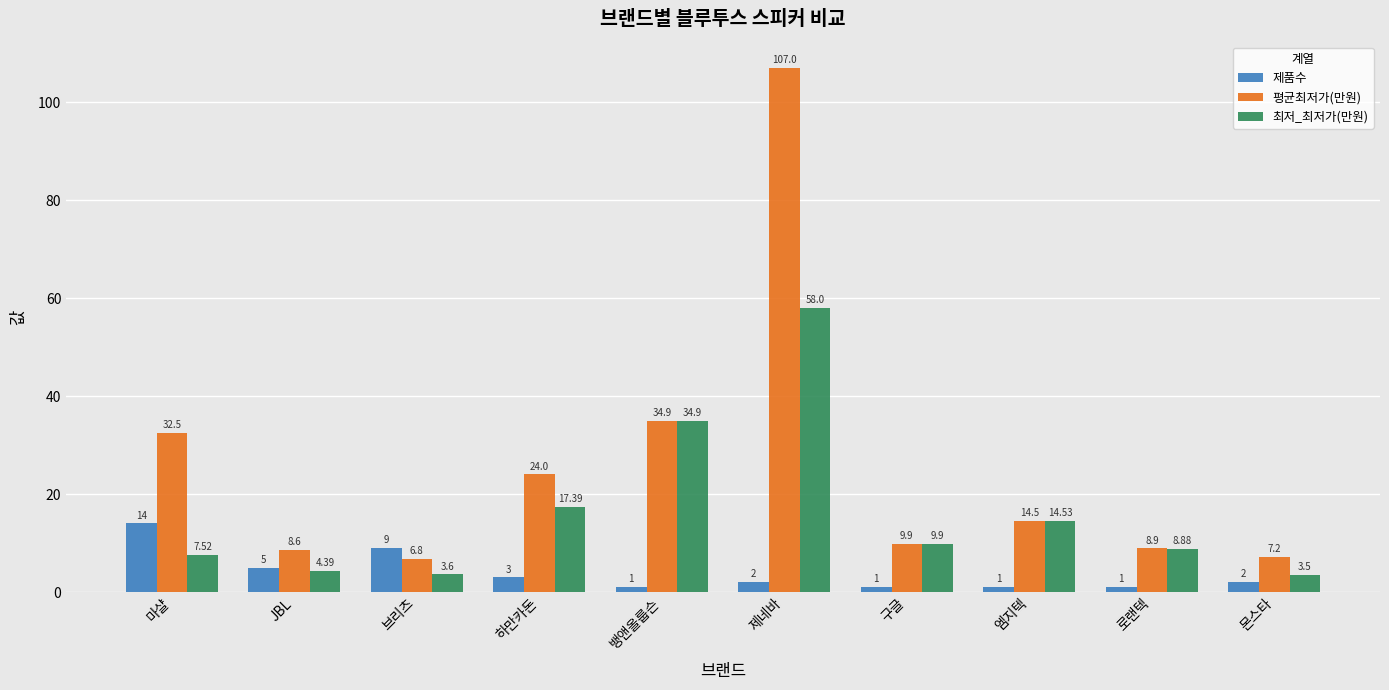

What is the difference between the maximum and second lowest values in the 평균최저가(만원) series?

99.8